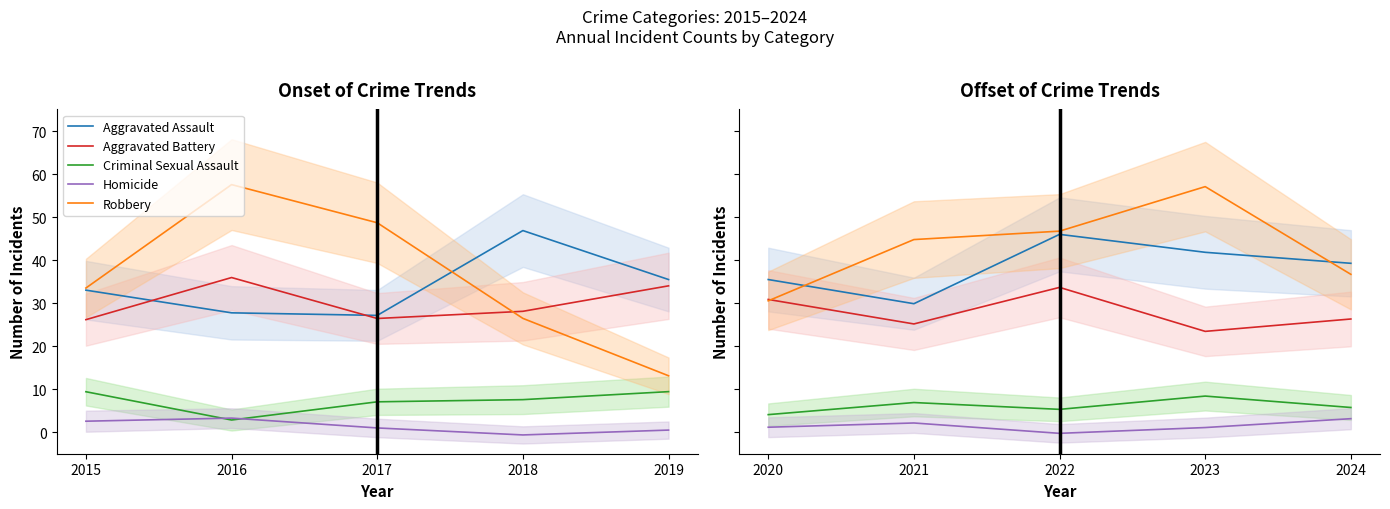

The Aggravated Assault series shows 24.7 at 2022. True or false?

False